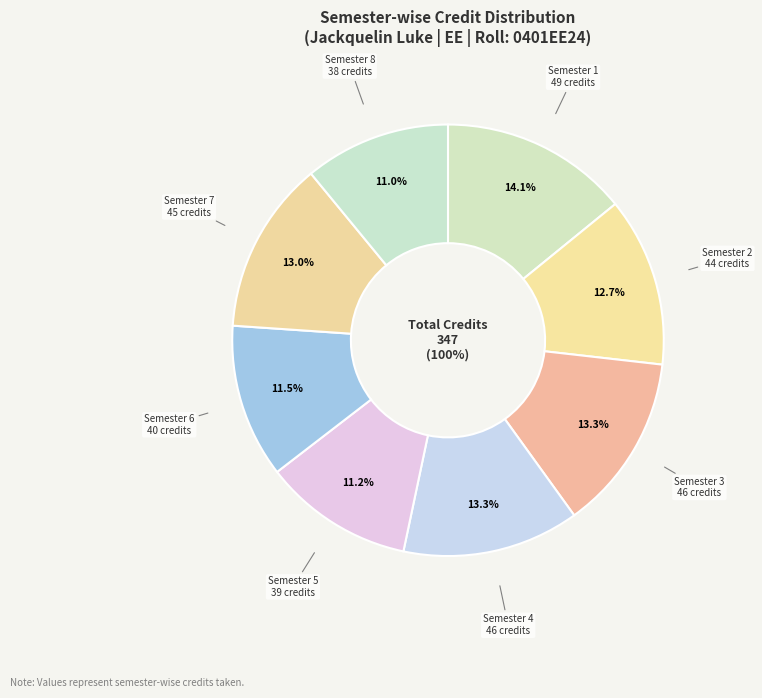

How many segments does this pie chart have?

8